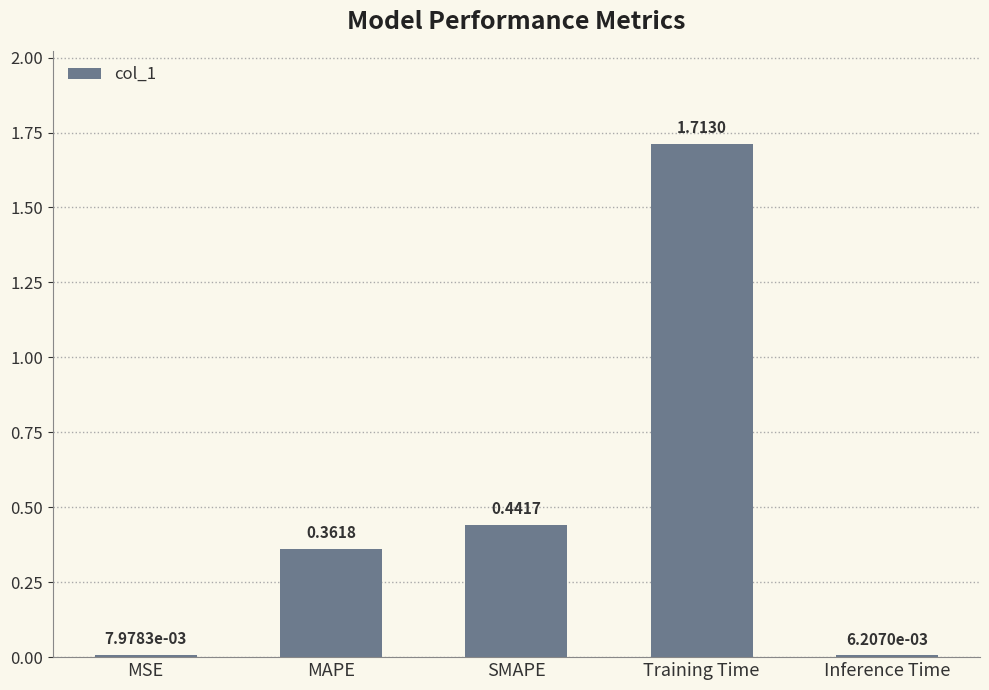

What is the label of the 4th bar from the right?

MAPE